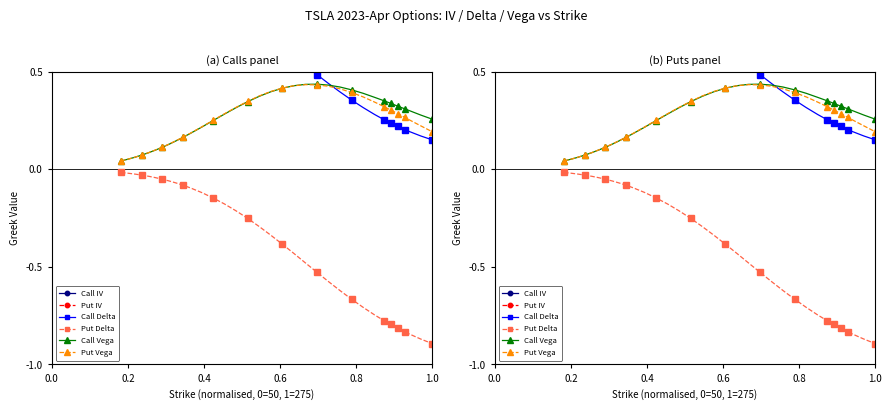

How many lines are shown in the chart?

6